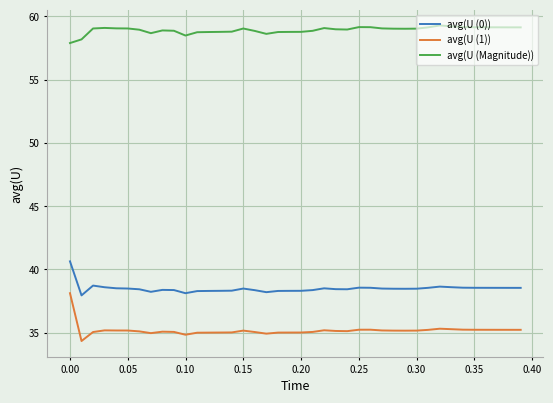

True or false: avg(U (0)) and avg(U (1)) intersect in this chart.

False